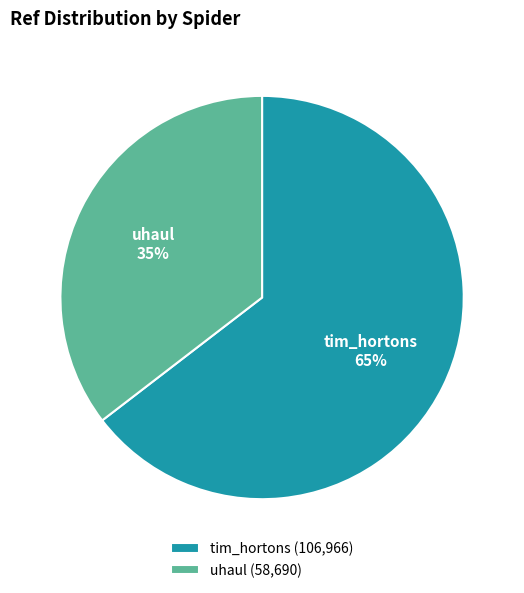

To the nearest percent, what is the average slice percentage?

50%